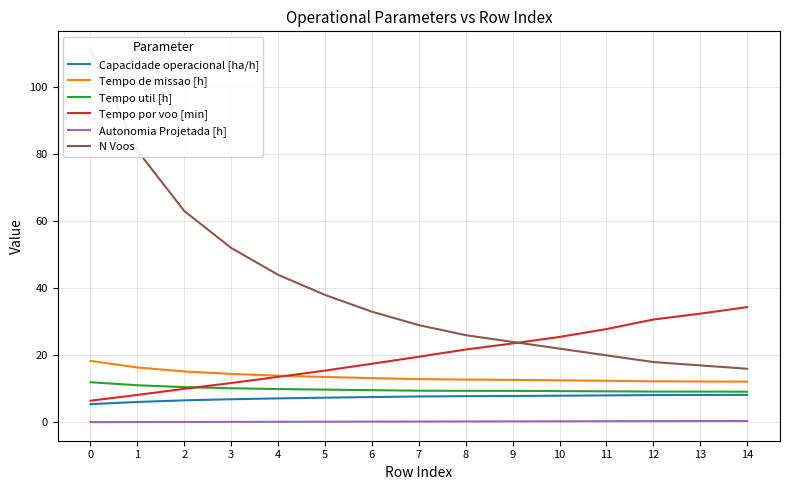

Rank the series by their maximum value, from highest to lowest.

N Voos, Tempo por voo [min], Tempo de missao [h], Tempo util [h], Capacidade operacional [ha/h], Autonomia Projetada [h]